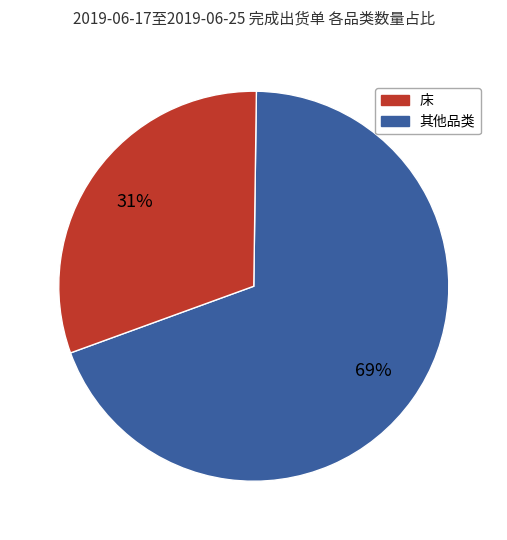

To the nearest percent, what is the average slice percentage?

50%